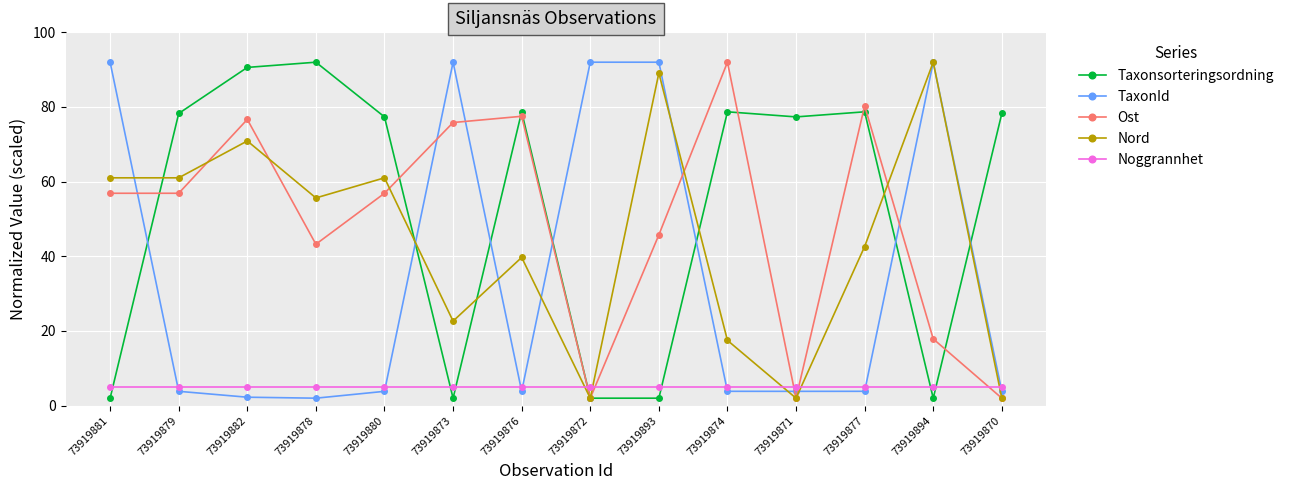

What position from the right is 73919880?

10